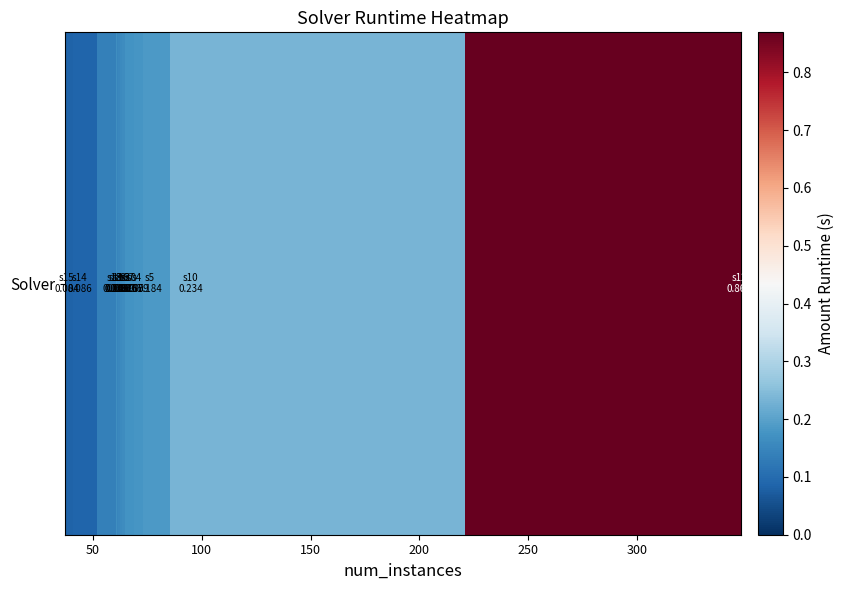

What is the greatest value displayed?

0.9